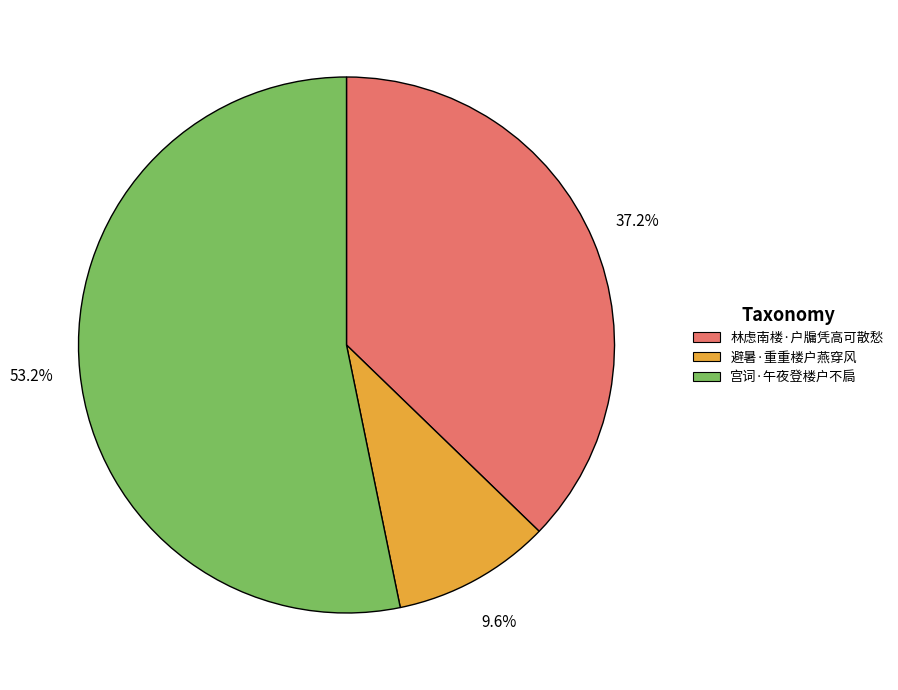

What is the total percentage of 避暑·重重楼户燕穿风 and 宫词·午夜登楼户不扃?

62.8%